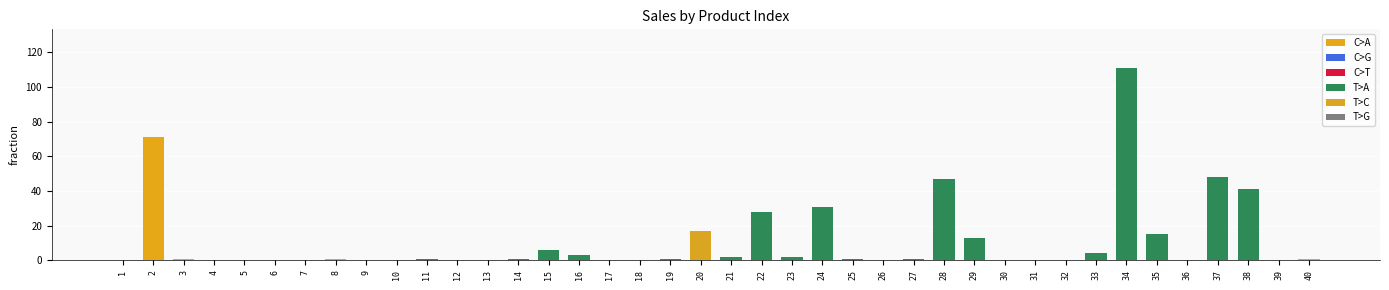

At which category does the chart reach its peak across all series?

34